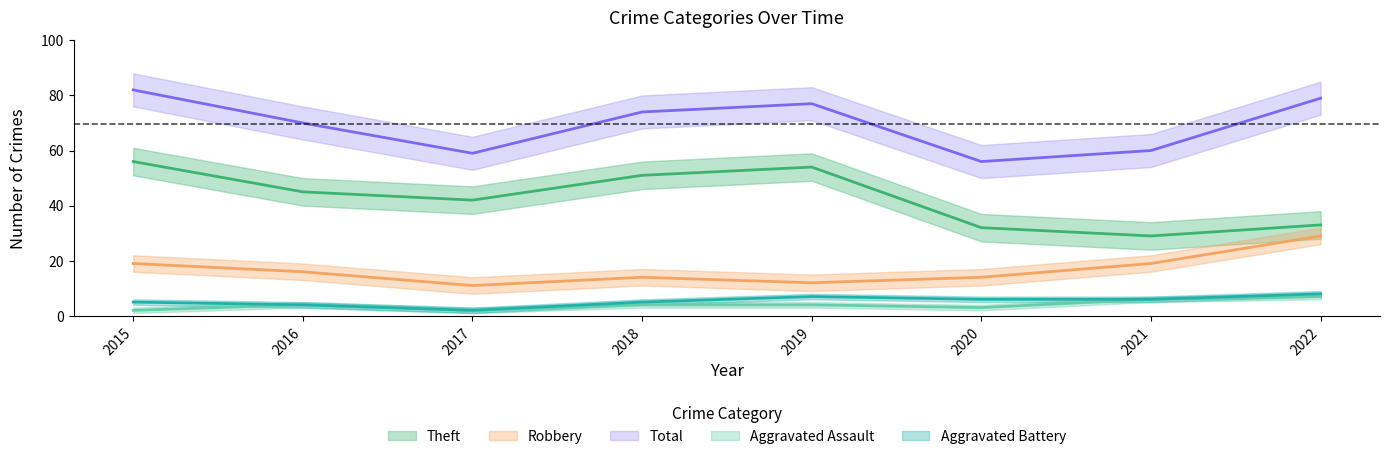

True or false: Theft and Robbery cross at least once.

False